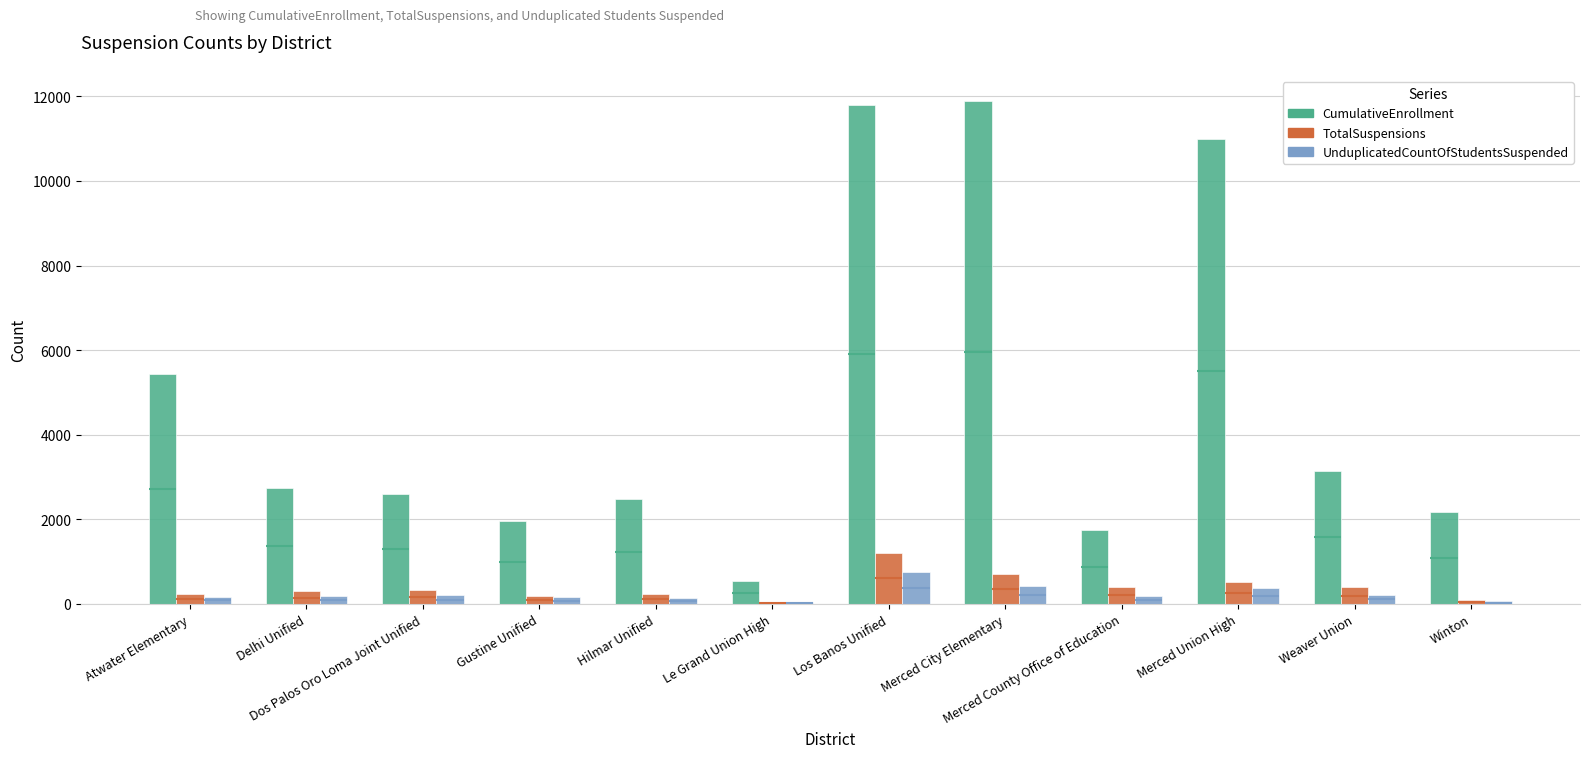

How many data points does each series have?

12